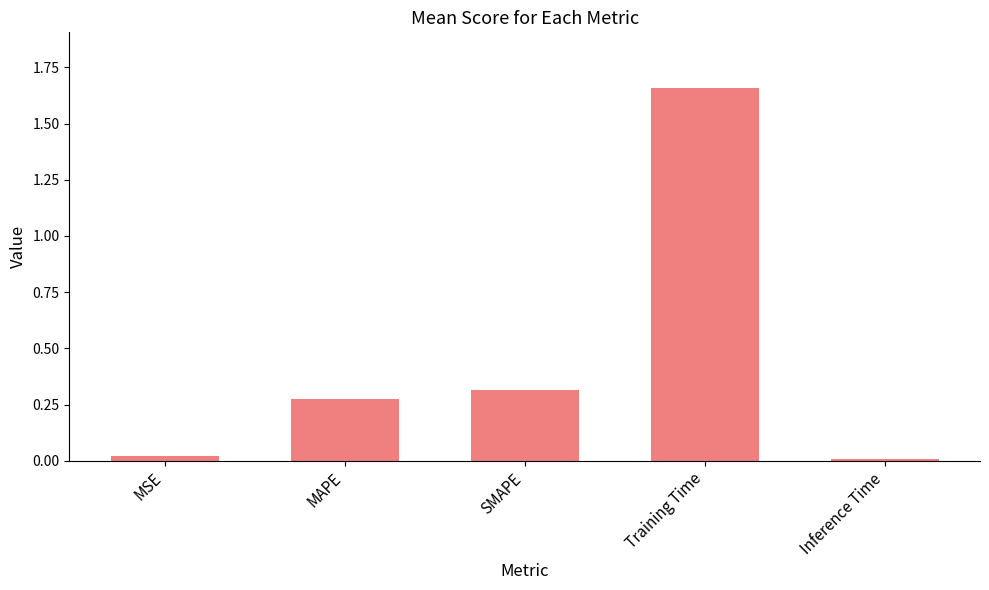

Count the number of categories in the chart.

5